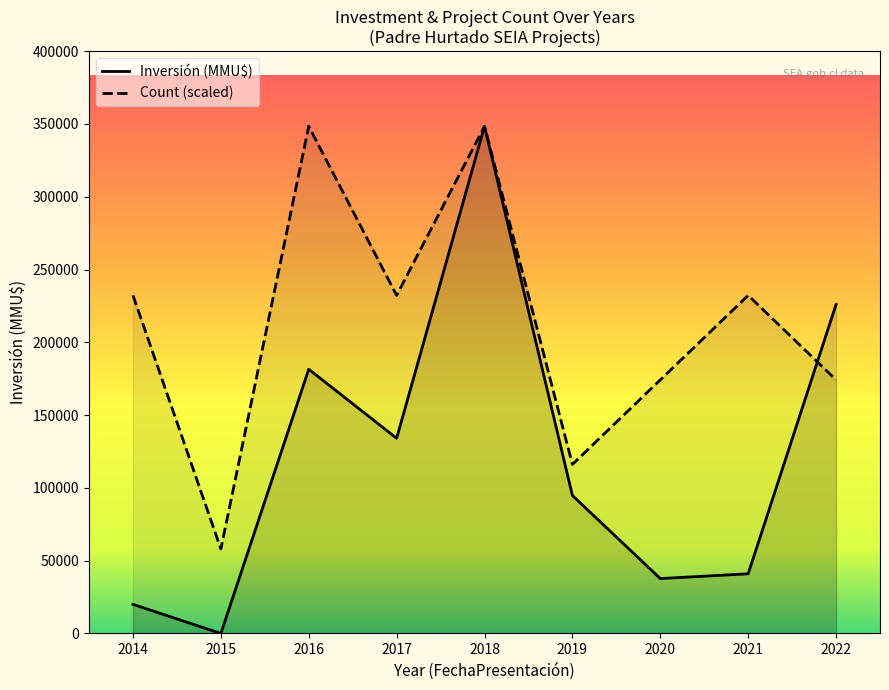

At which label does Count reach its peak?

2018